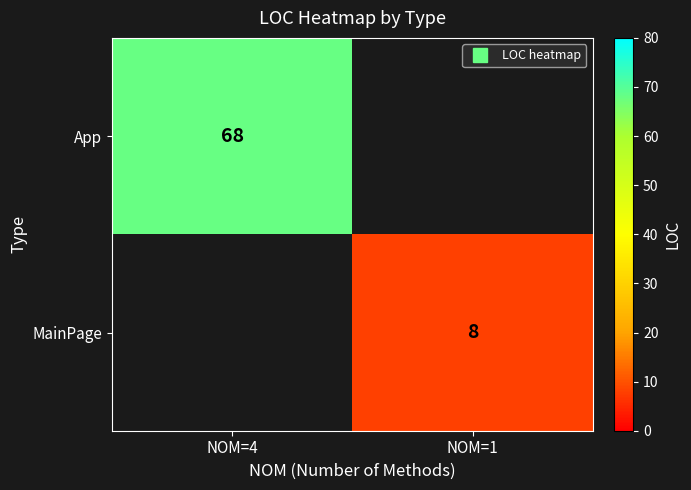

What is the maximum value for App?

68.0